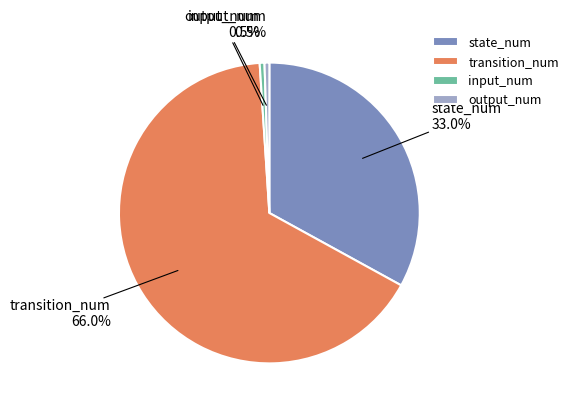

What is the largest slice in the pie chart?

transition_num